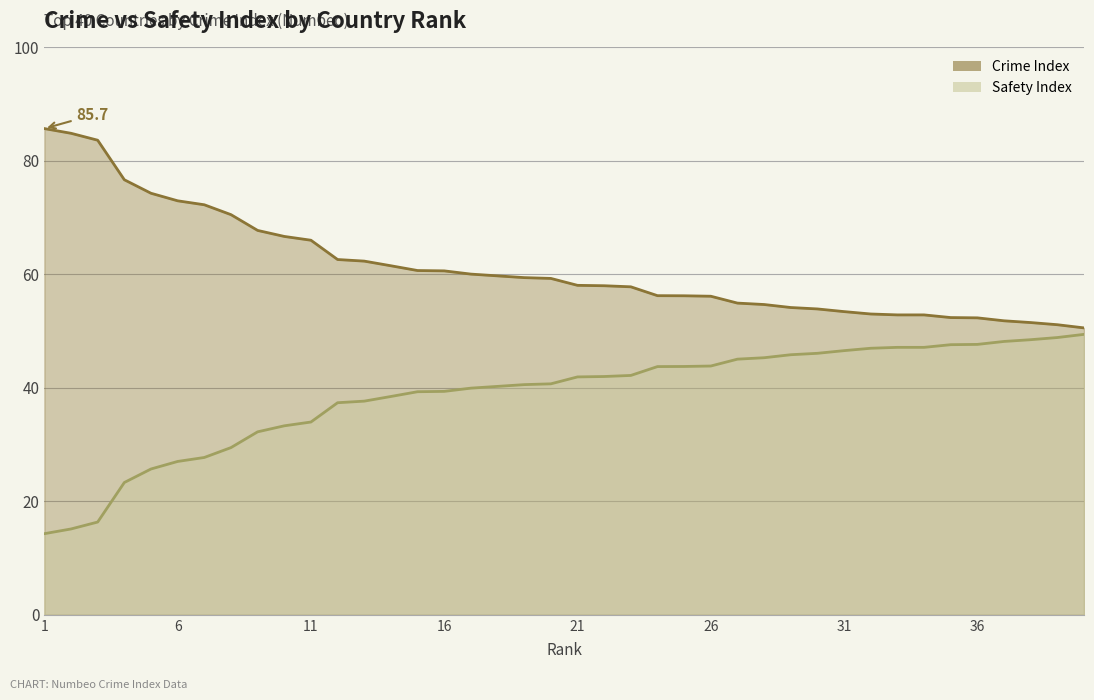

List the series in order of their peak value, highest first.

Crime Index, Safety Index